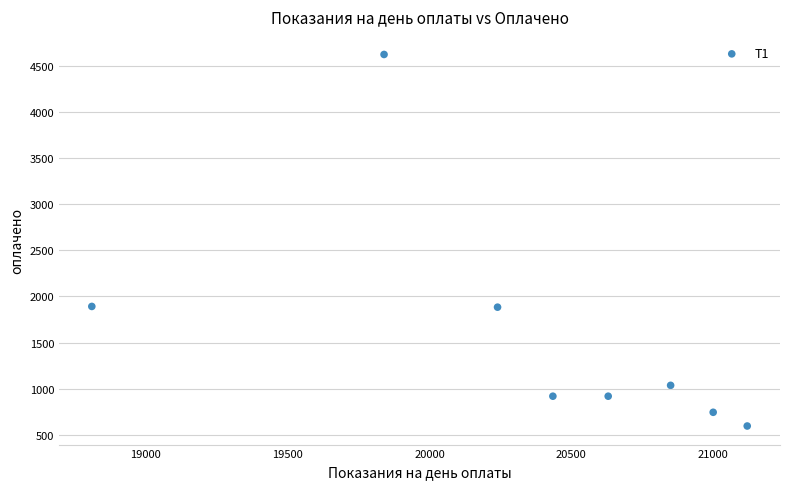

What is the average Y value?

1576.6